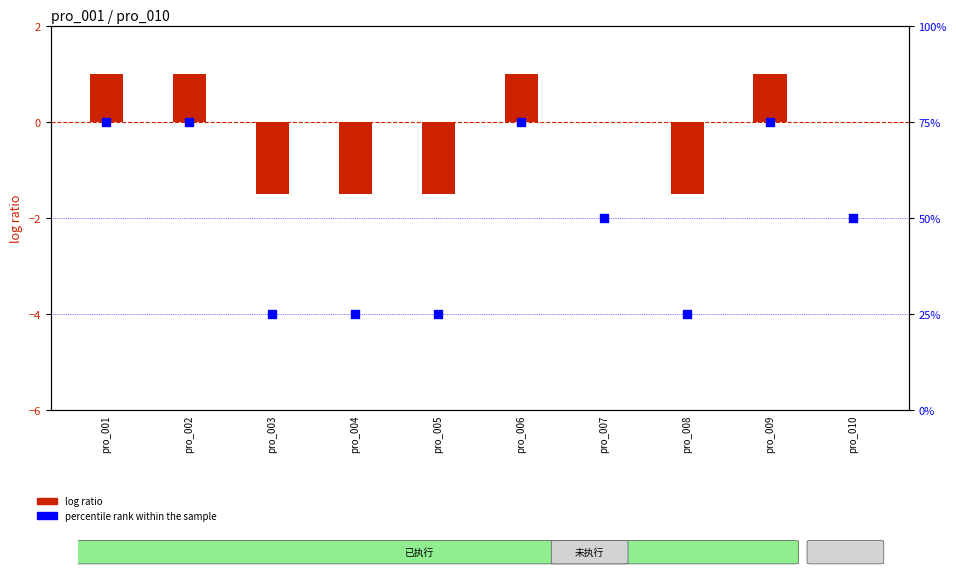

At how many categories does at least one series exceed 23?

10